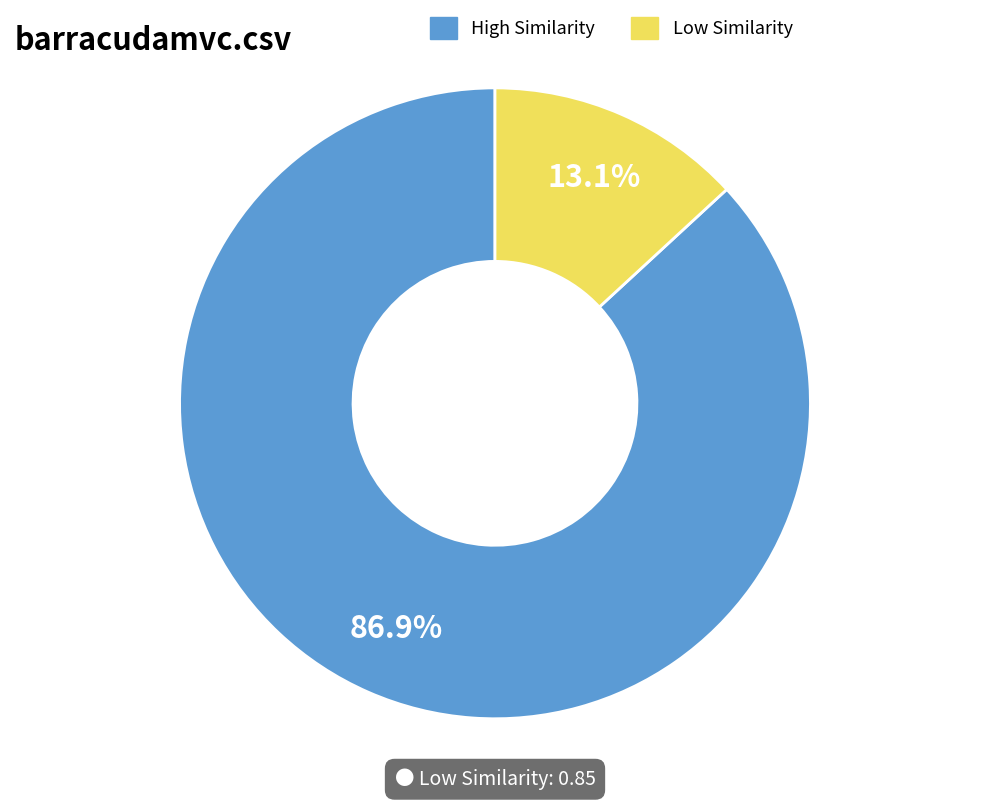

Does any single category account for the majority?

Yes